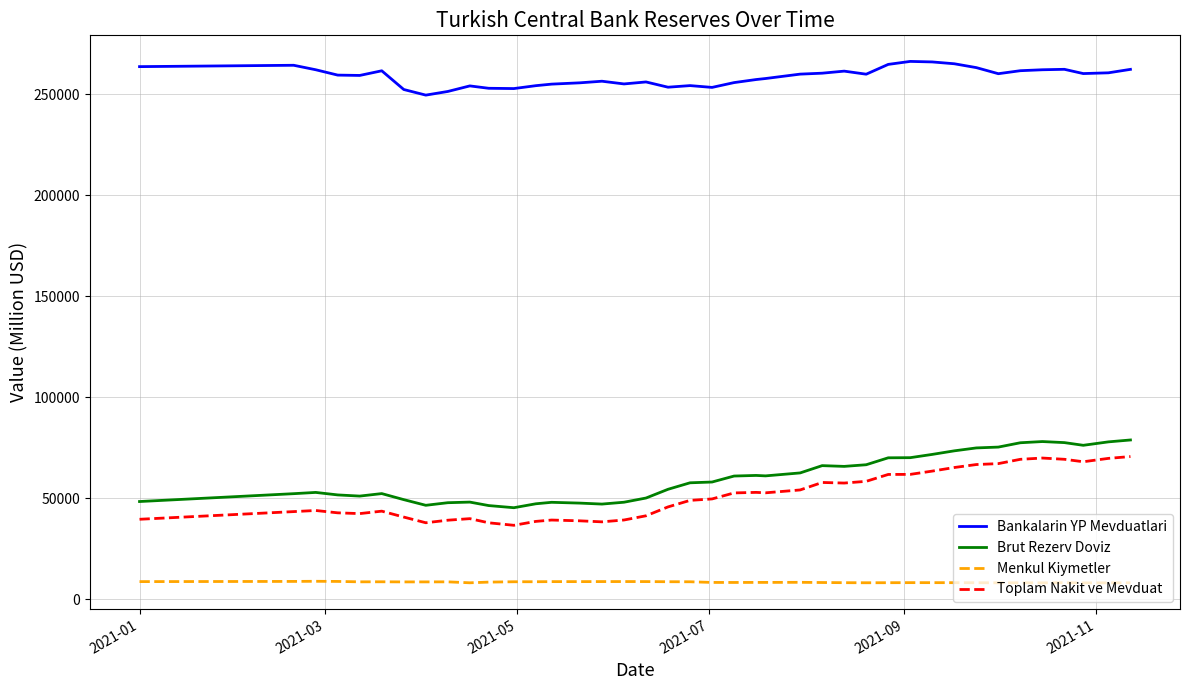

True or false: Bankalarin YP Mevduatlari and Toplam Nakit ve Mevduat intersect in this chart.

False